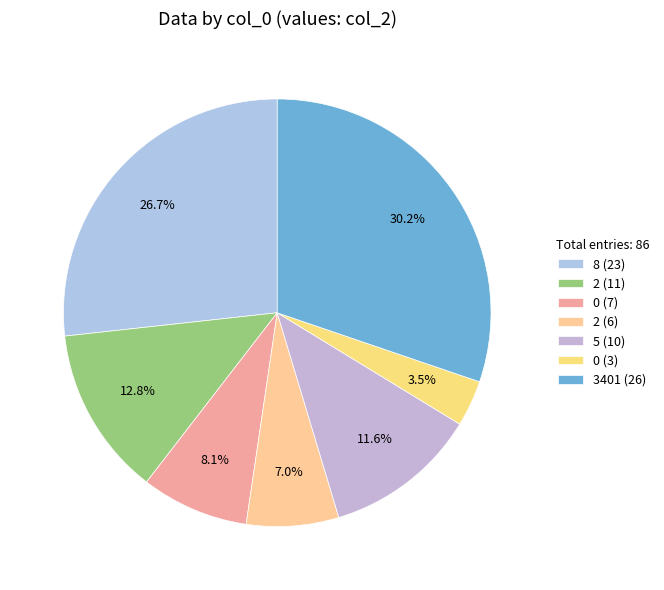

Which slice is the largest?

3401 (26)